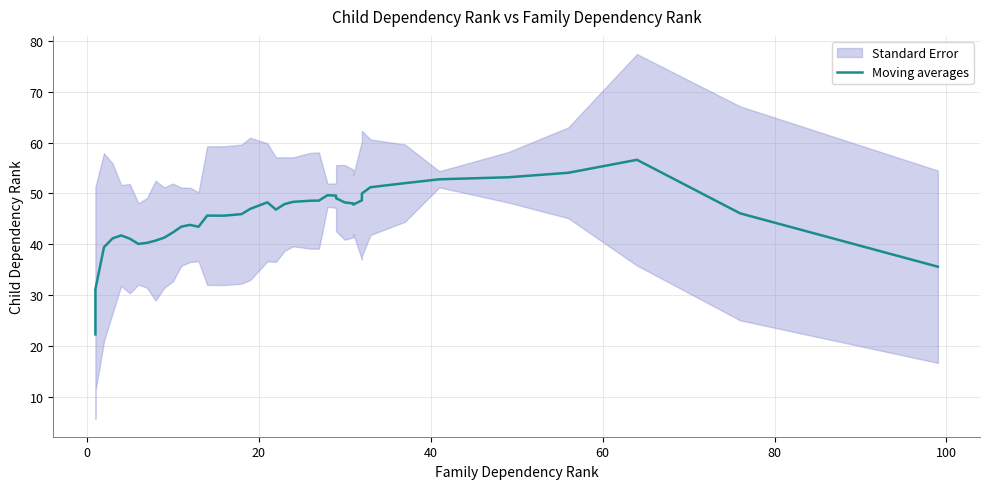

Does the chart display data point markers on the line(s)?

No